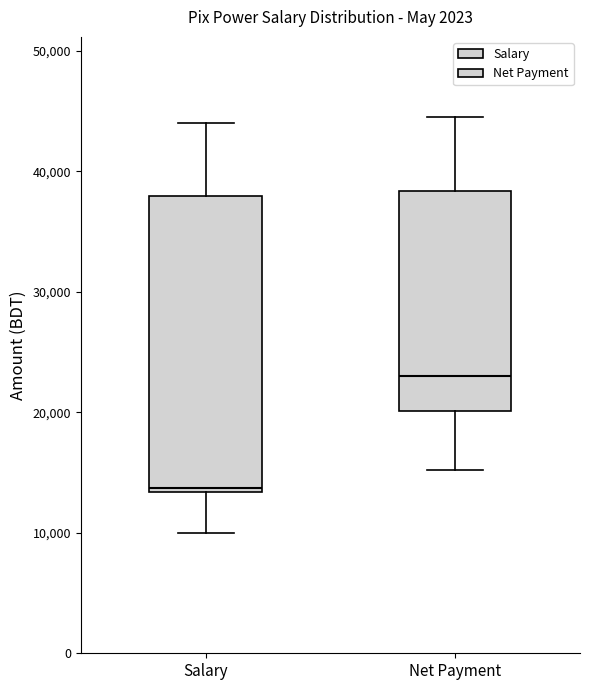

Reading left to right, transcribe this box plot: for each box, give where its median line is, the range the box spans, and where its two whiskers end, as read against the y-axis. The values are not printed on the chart, so give them approximately, as read against the axis.

Salary: median 14000, box 13000 to 38000, whiskers 10000 to 44000
Net Payment: median 23000, box 20000 to 38000, whiskers 15000 to 45000